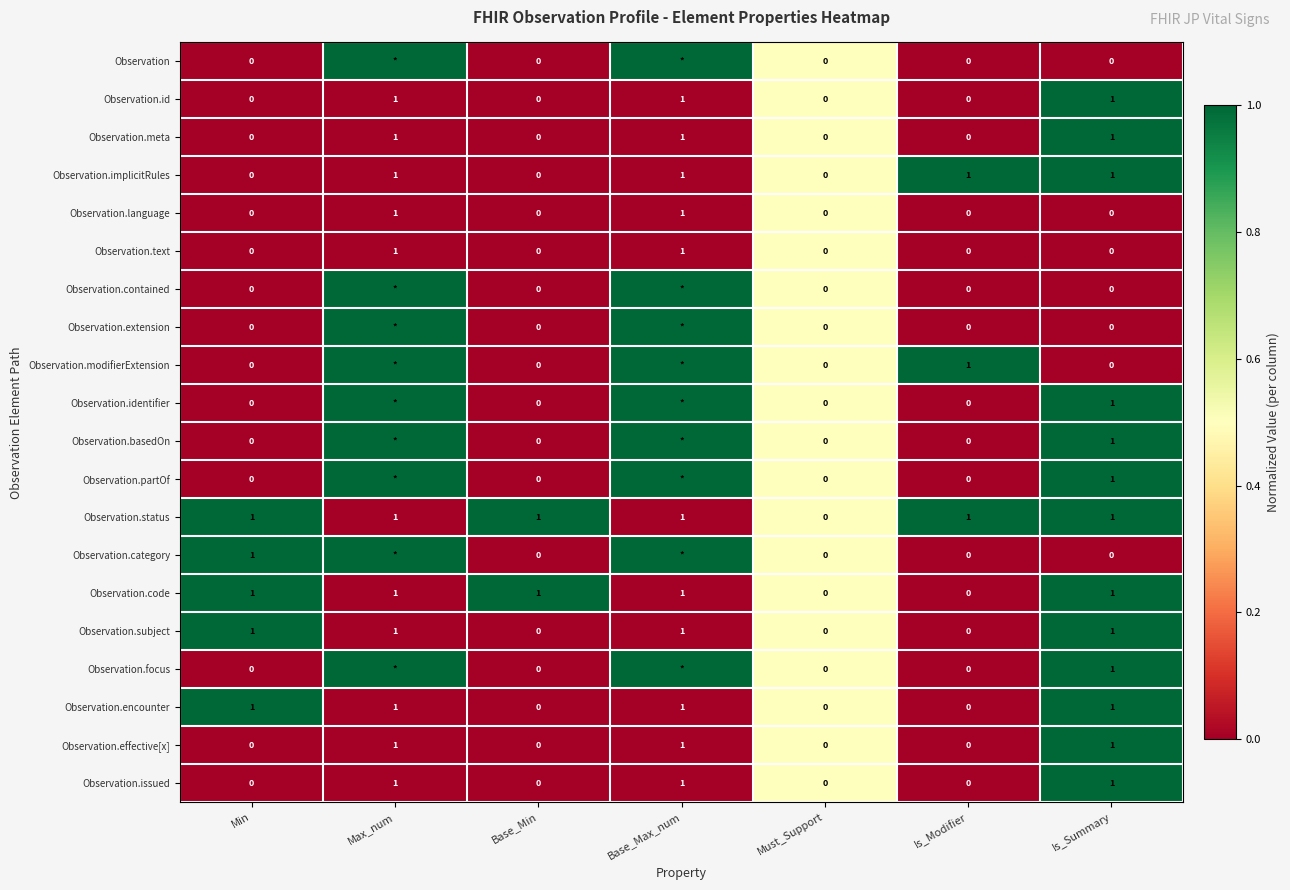

Is the value of Observation.focus at Min greater than the value of Observation.implicitRules at Is_Summary?

No